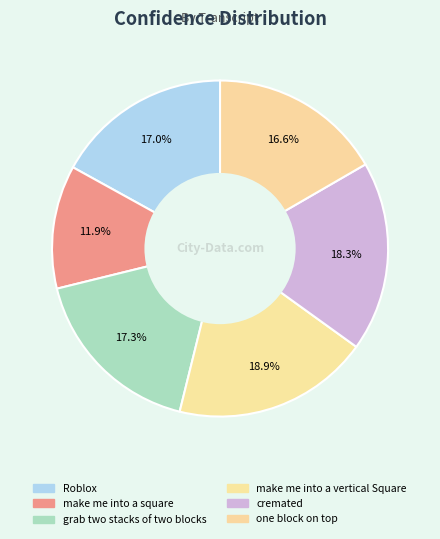

Which slice is the largest?

make me into a vertical Square